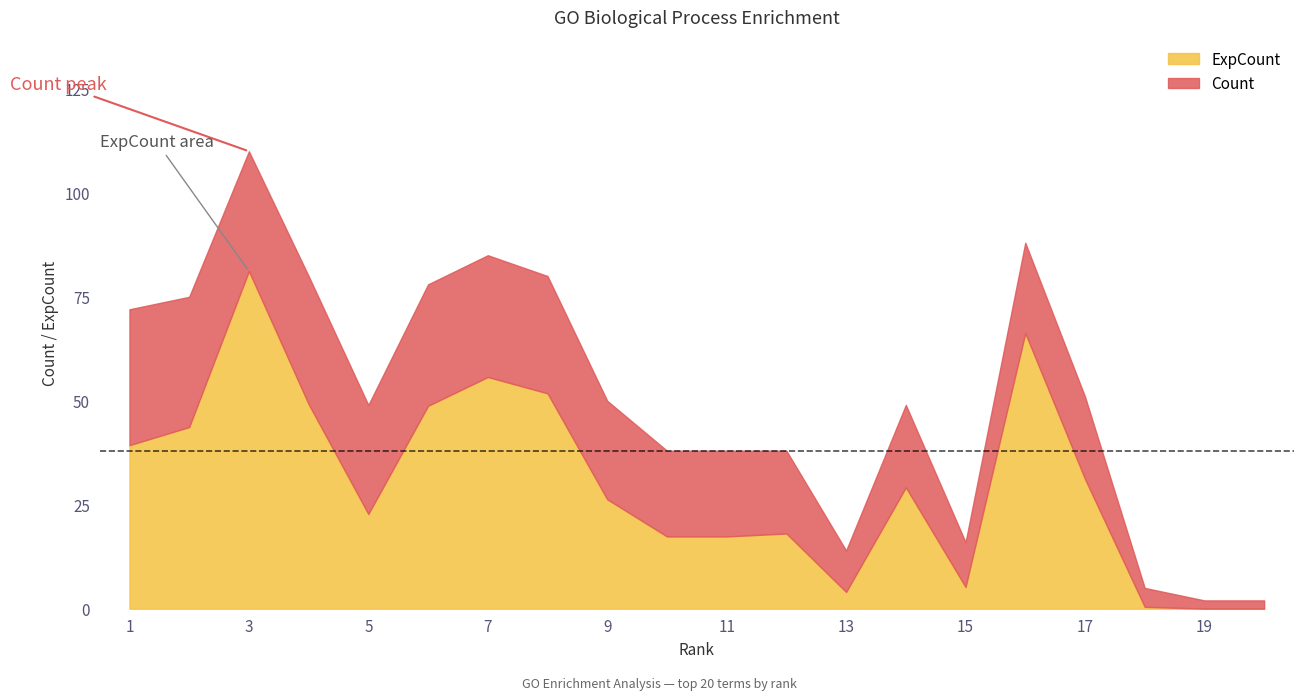

What is the difference between the maximum and minimum values in the ExpCount series?

81.2